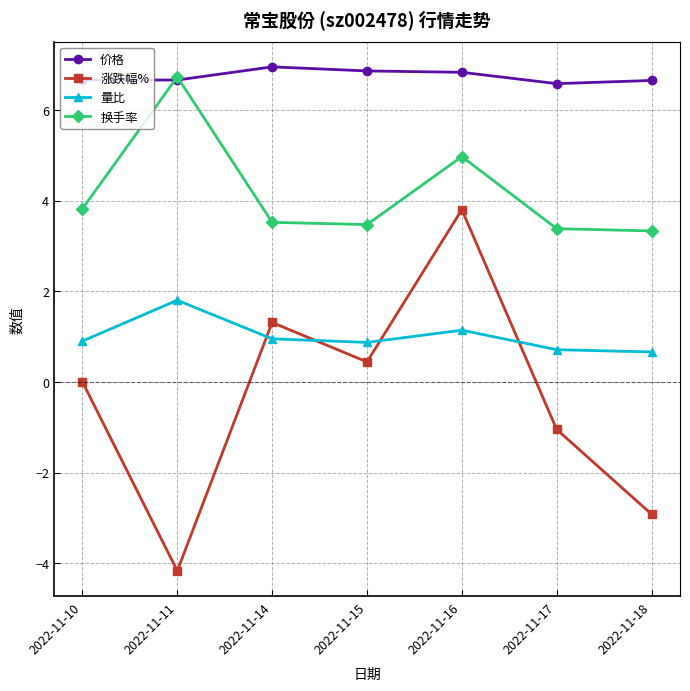

True or false: 量比 and 换手率 cross at least once.

False